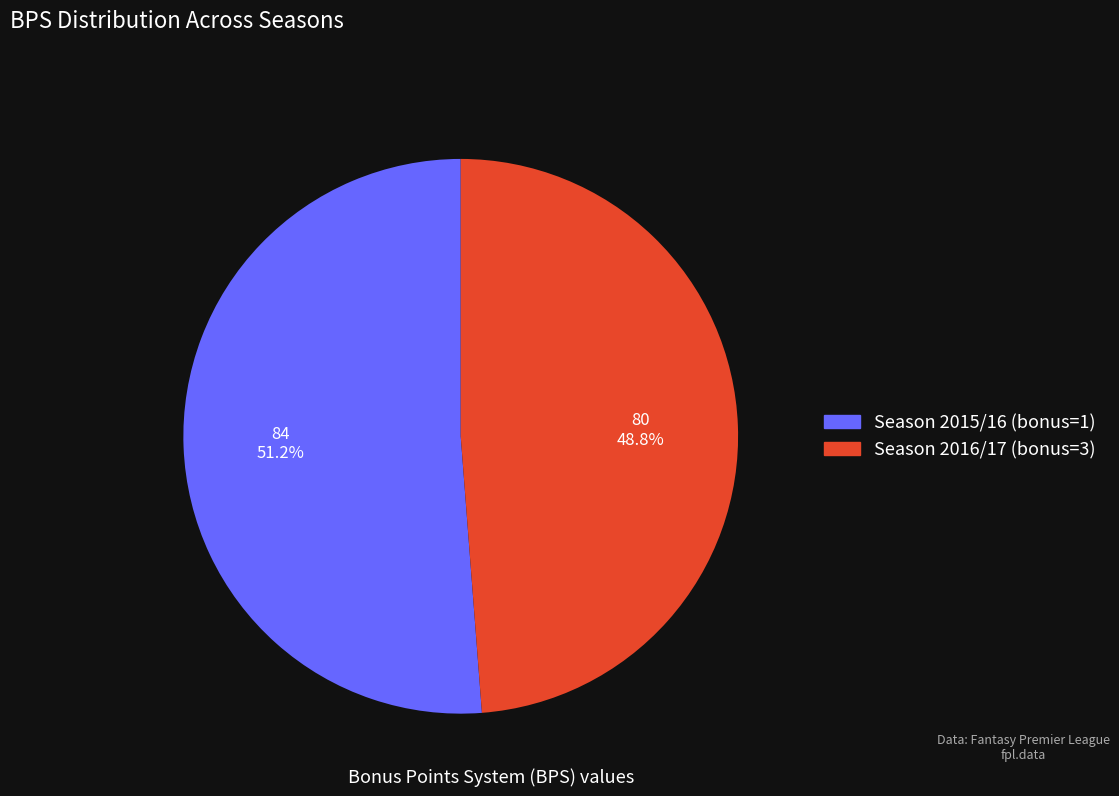

Which slice is the smallest?

Season 2016/17 (bonus=3)